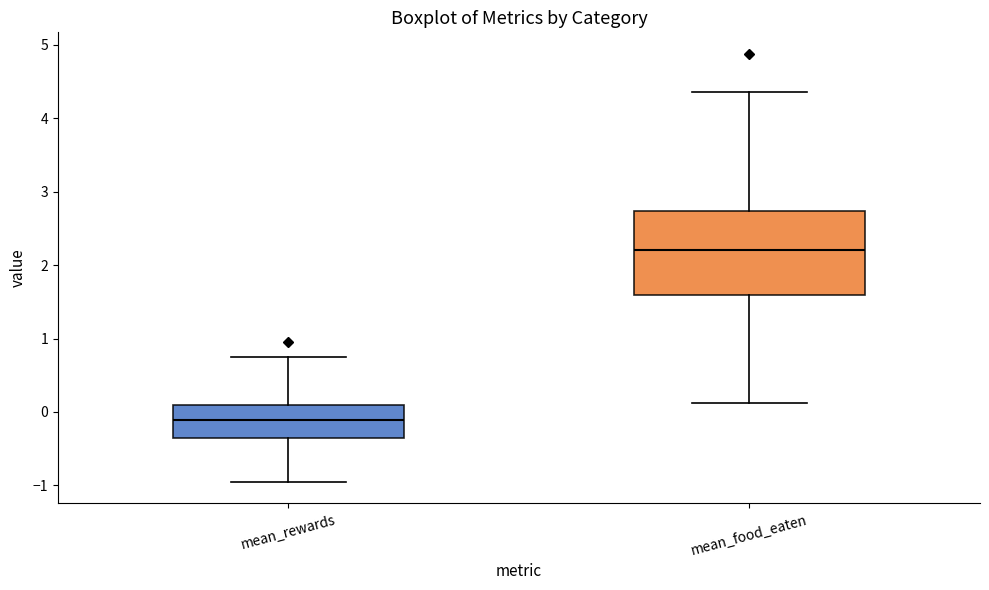

Reading left to right, read every box against the y-axis: the position of its median line, the range the box covers, and the ends of its whiskers. The values are not printed on the chart, so give them approximately, as read against the axis.

mean_rewards: median -0.1, box -0.4 to 0.1, whiskers -1.0 to 0.7
mean_food_eaten: median 2.2, box 1.6 to 2.7, whiskers 0.1 to 4.4